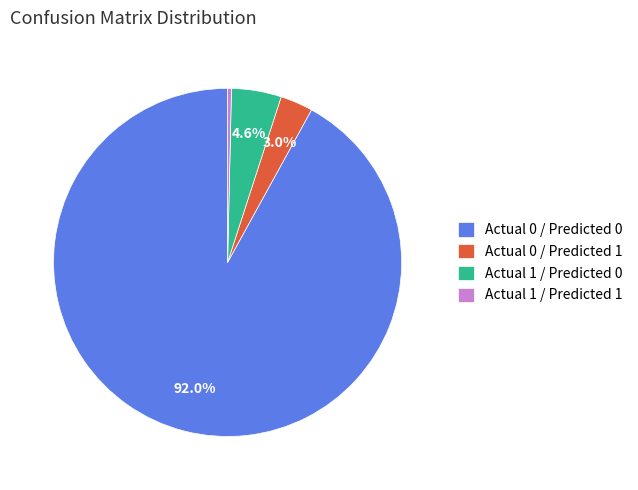

Which slice is the smallest?

Actual 1 / Predicted 1